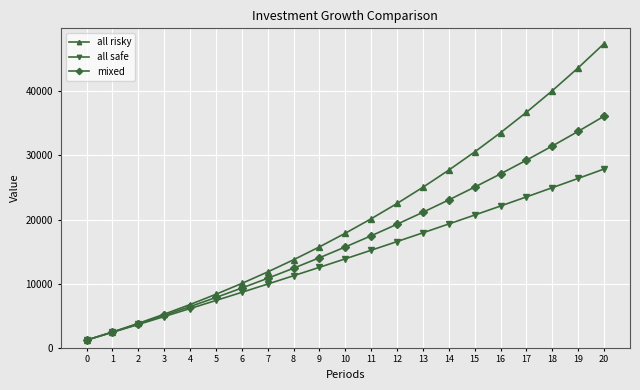

List the series in order of their peak value, highest first.

all risky, mixed, all safe